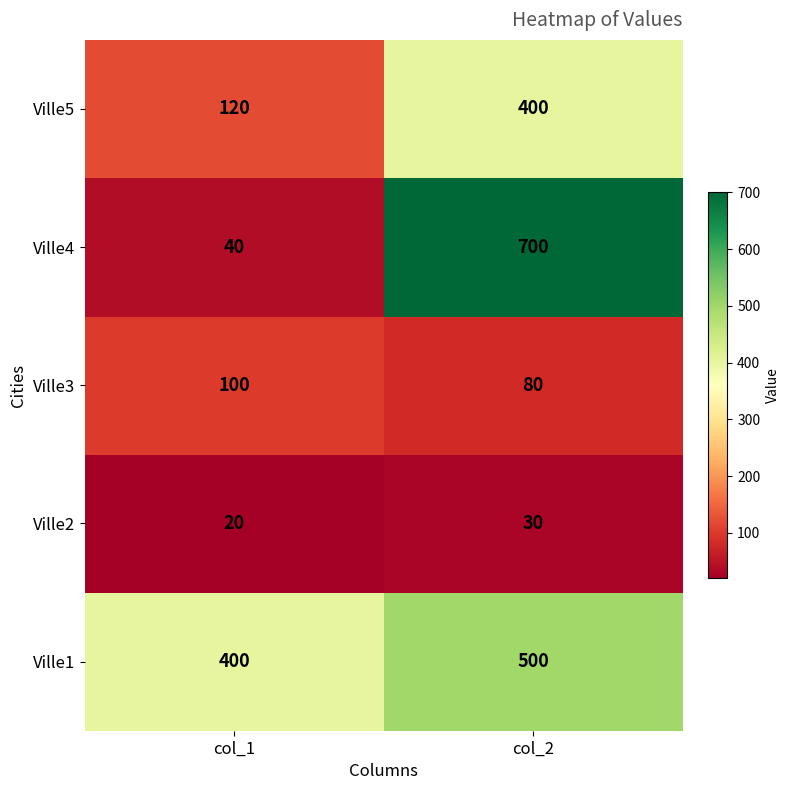

What is the greatest value displayed?

700